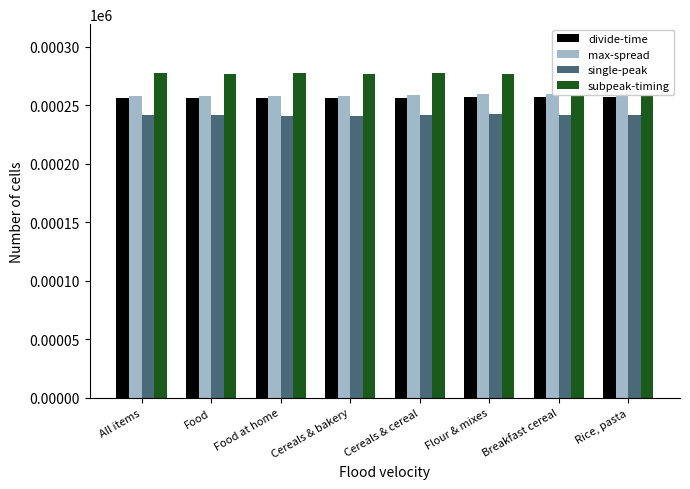

Which category has the highest value in the subpeak-timing series?

All items